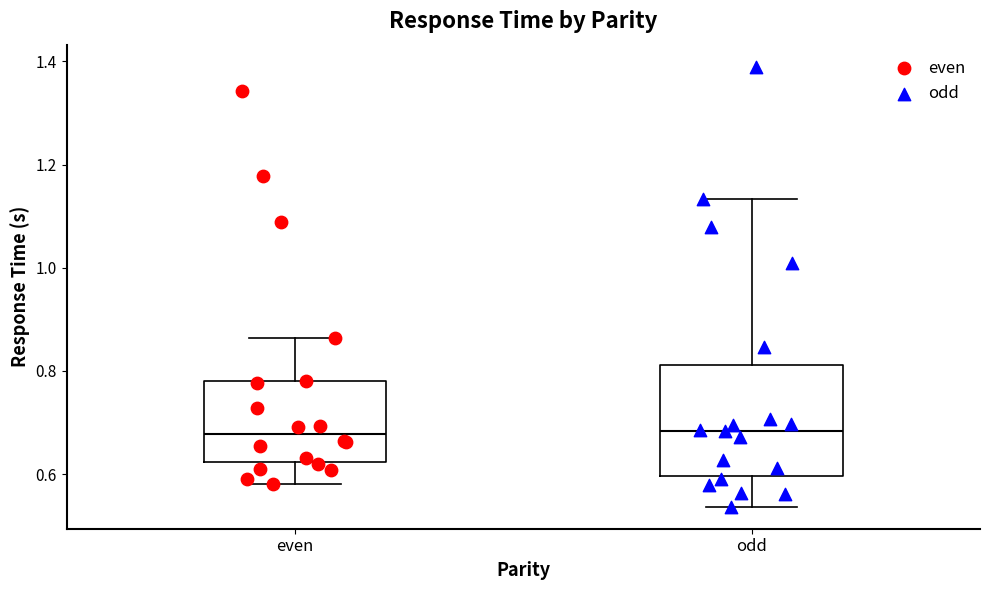

Reading left to right, read every box against the y-axis: the position of its median line, the range the box covers, and the ends of its whiskers. The values are not printed on the chart, so give them approximately, as read against the axis.

even: median 0.68, box 0.62 to 0.78, whiskers 0.58 to 0.86
odd: median 0.68, box 0.60 to 0.82, whiskers 0.54 to 1.14